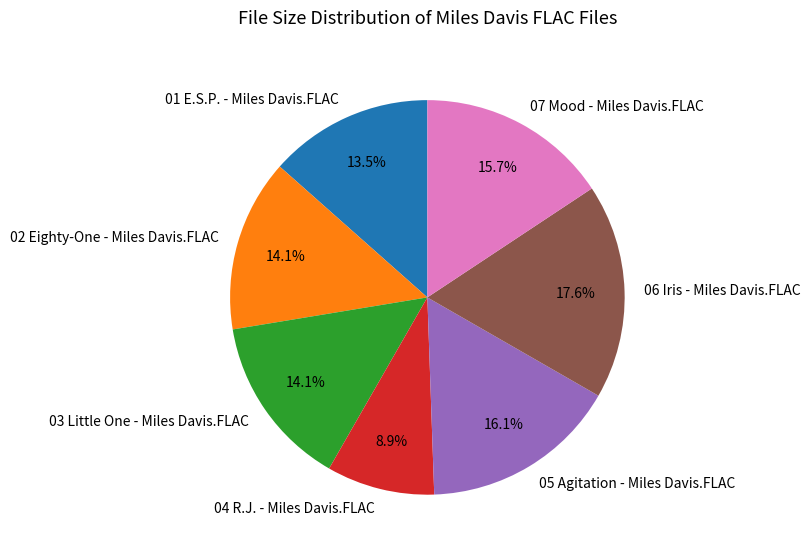

How many slices are in this pie chart?

7